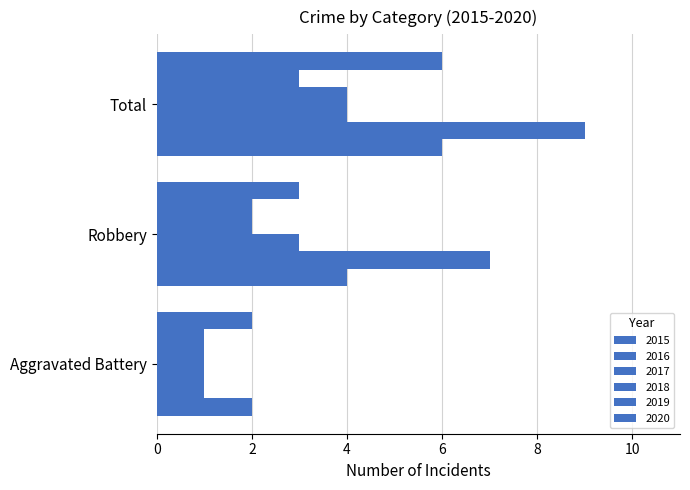

How many data points in 2019 are less than 2?

1